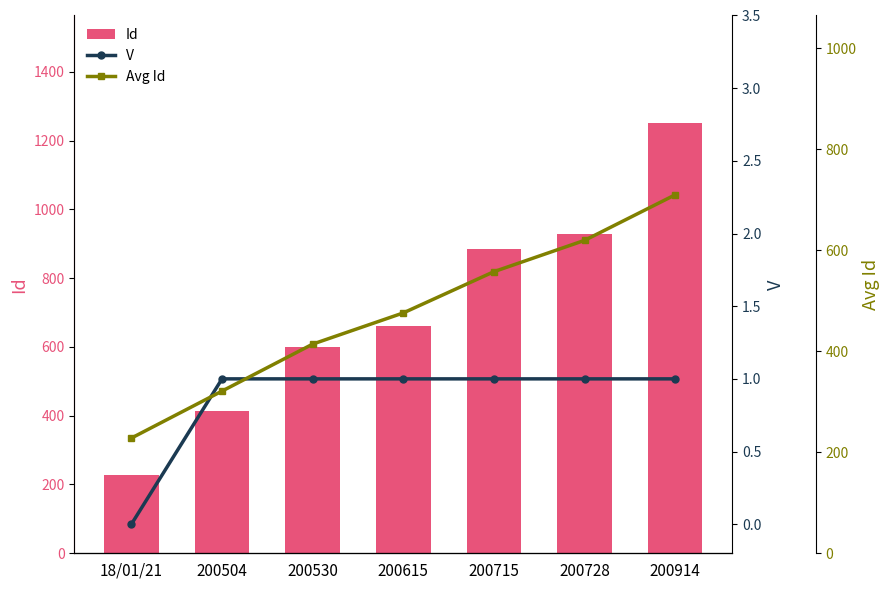

Reading right to left, extract all data points from this chart.

Id: 1251.0	929.0	884.0	661.0	600.0	414.0	228.0
V: 1.0	1.0	1.0	1.0	1.0	1.0	0.0
Avg Id: 709.6	619.3	557.4	475.8	414.0	321.0	228.0